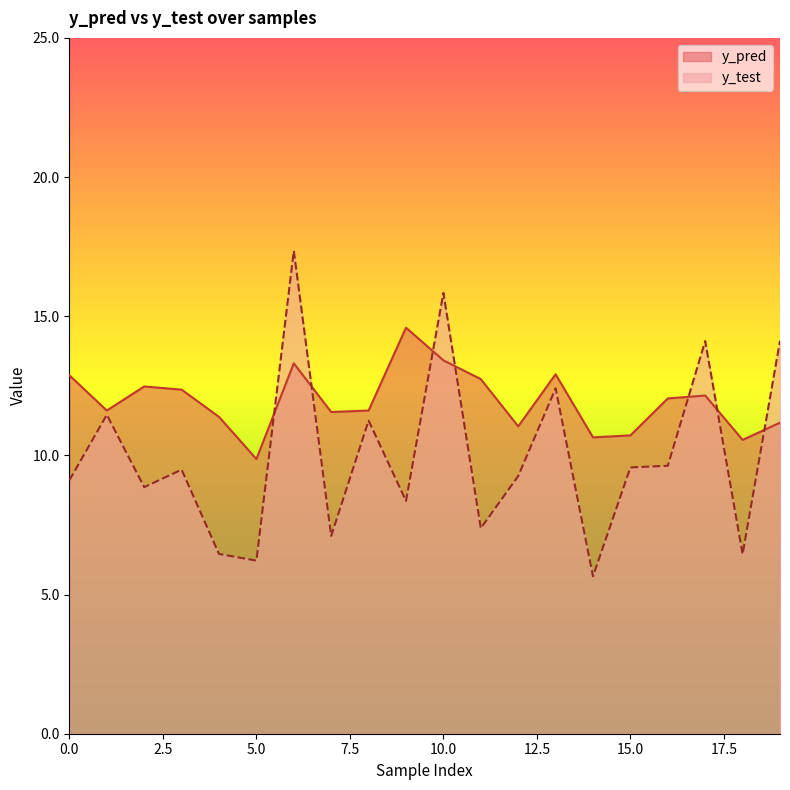

At which category does y_test reach its first local valley?

2